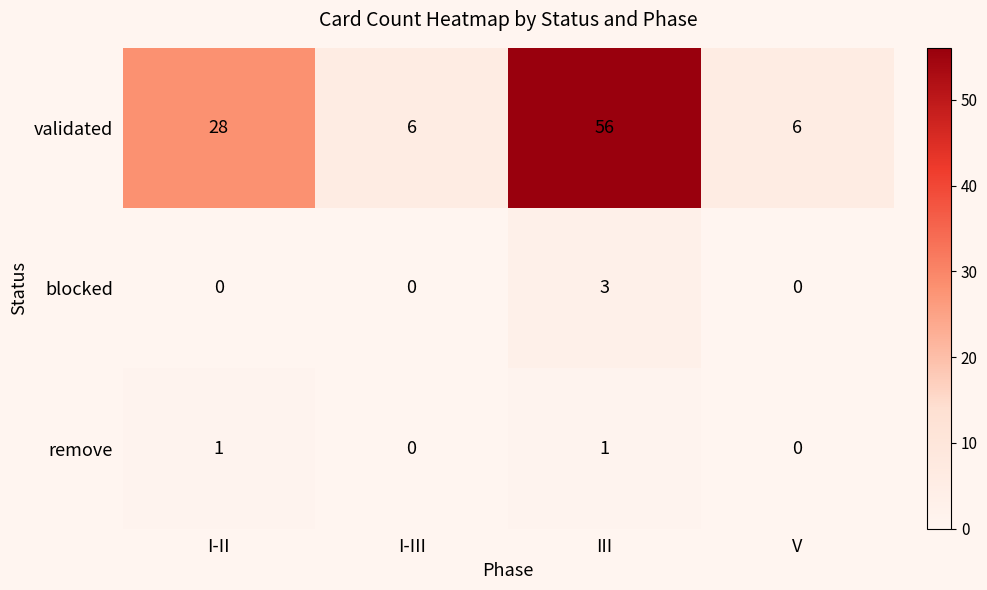

What is the highest value of the validated series?

56